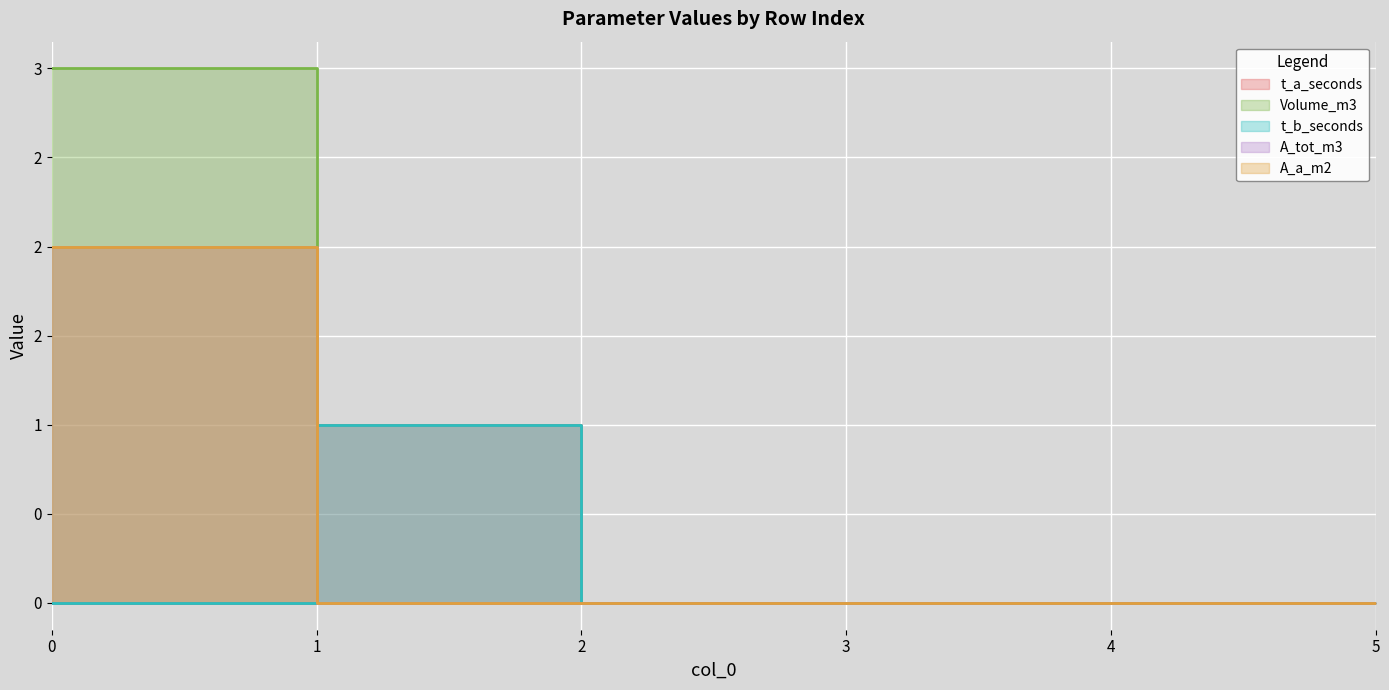

Reading right to left, transcribe all the data shown in this chart.

t_a_seconds: 0	0	0	0	1	0
Volume_m3: 0	0	0	0	0	3
t_b_seconds: 0	0	0	0	1	0
A_tot_m3: 0	0	0	0	0	2
A_a_m2: 0	0	0	0	0	2